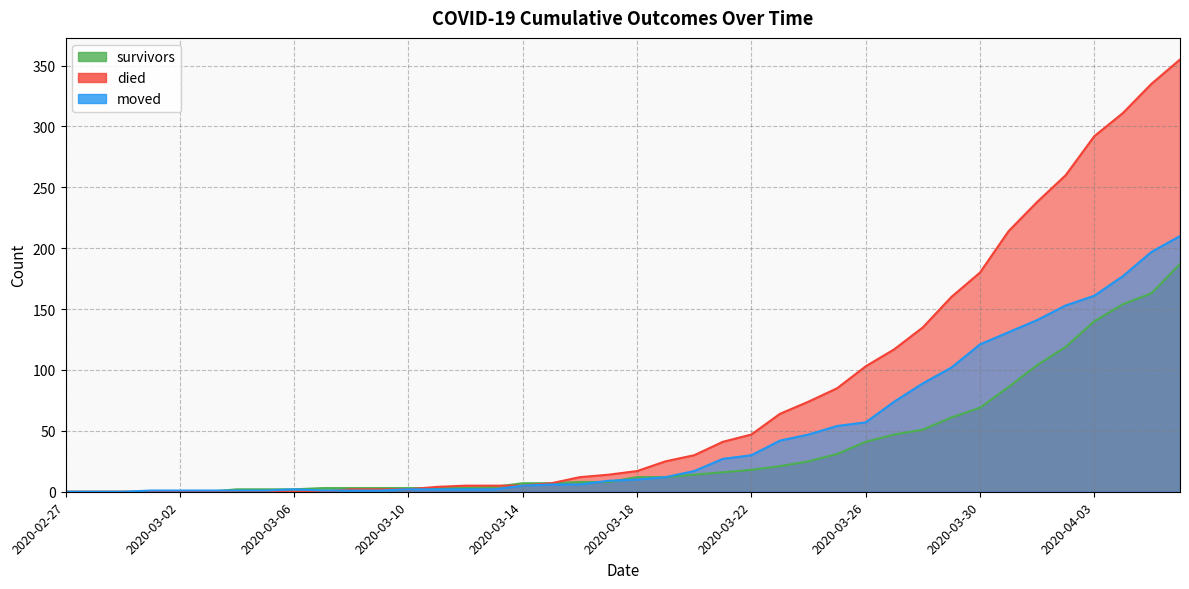

At how many categories does at least one series exceed 144?

9